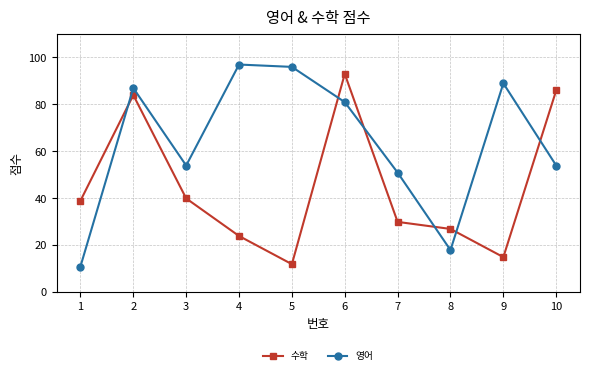

Rank the series by their average value, from lowest to highest.

수학, 영어